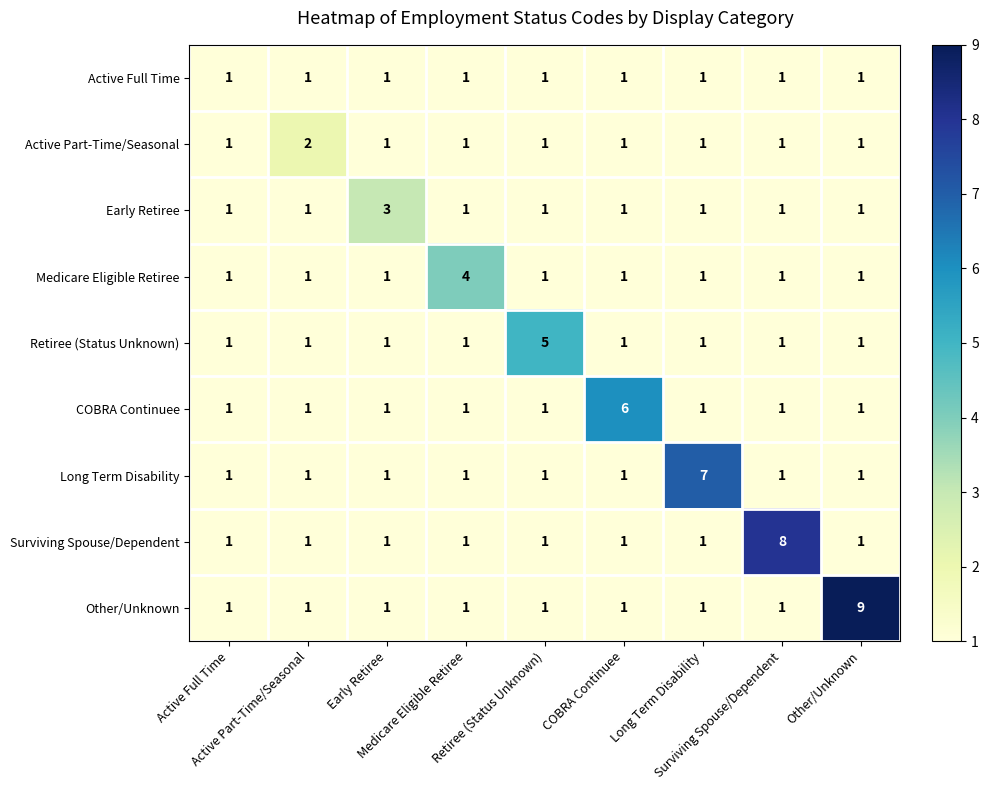

List the series in order of their peak value, highest first.

Other/Unknown, Surviving Spouse/Dependent, Long Term Disability, COBRA Continuee, Retiree (Status Unknown), Medicare Eligible Retiree, Early Retiree, Active Part-Time/Seasonal, Active Full Time